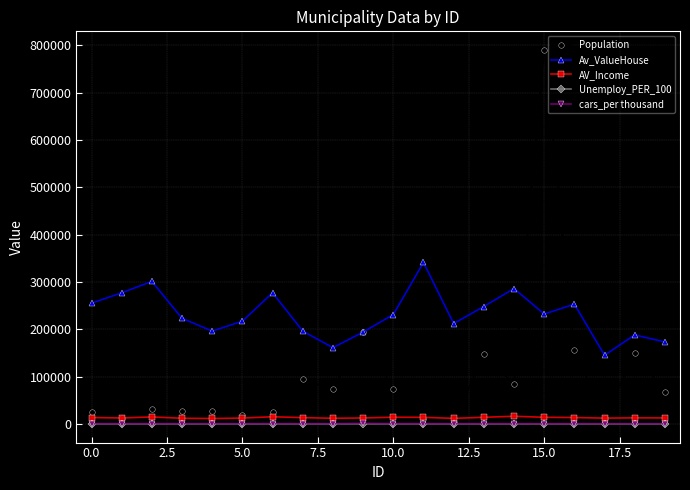

Which series has the largest total across all categories?

Av_ValueHouse